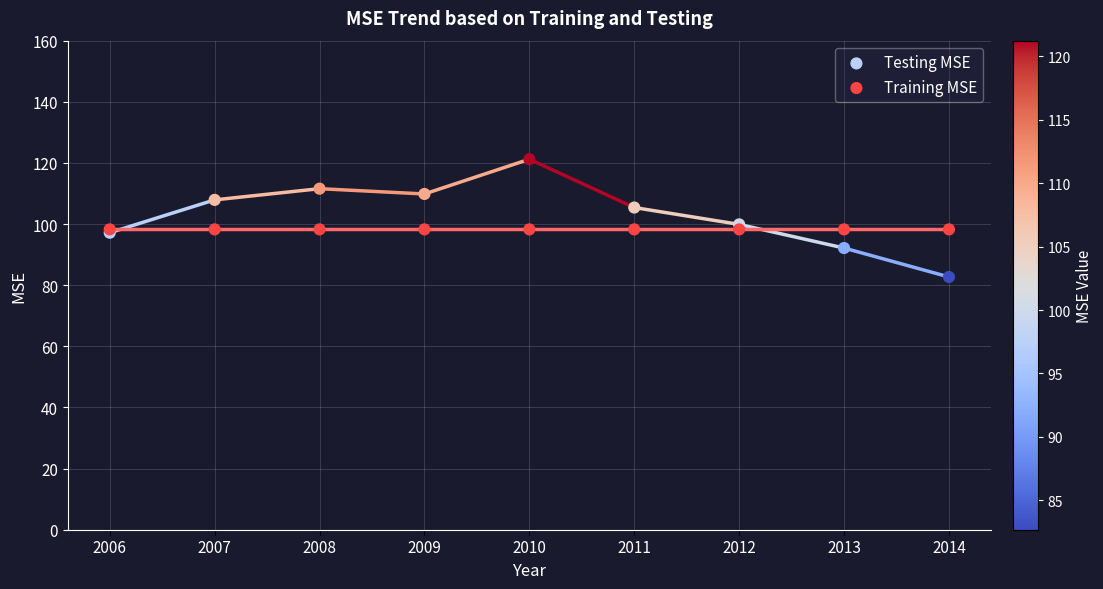

Which series contains the lowest Y value?

Testing MSE